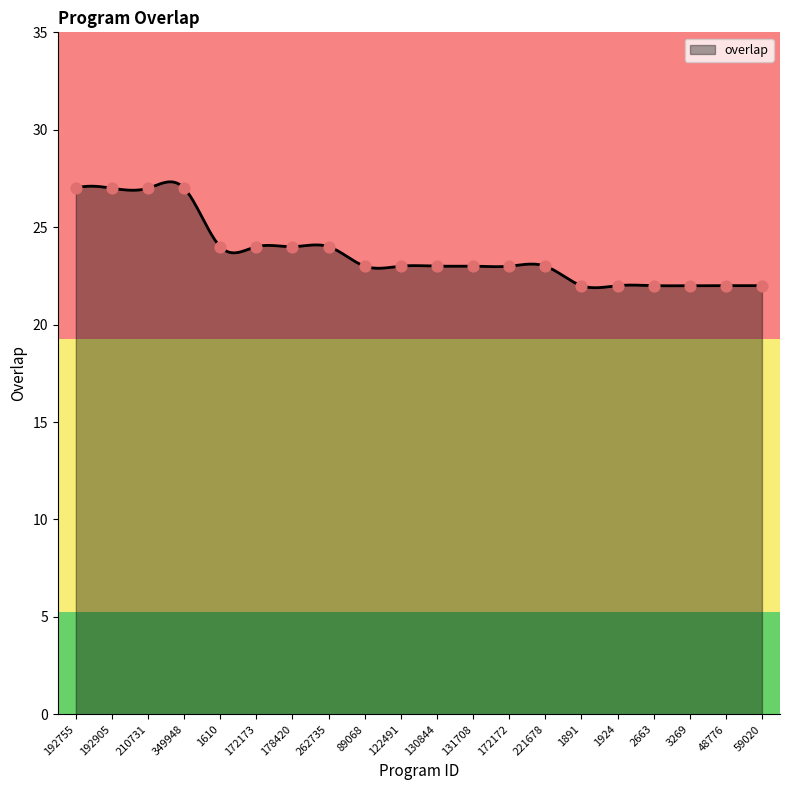

What is the ratio of the value at 89068 to the value at 48776?

1.0